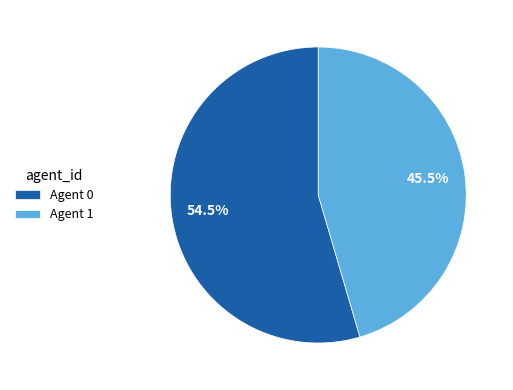

How many slices are in this pie chart?

2